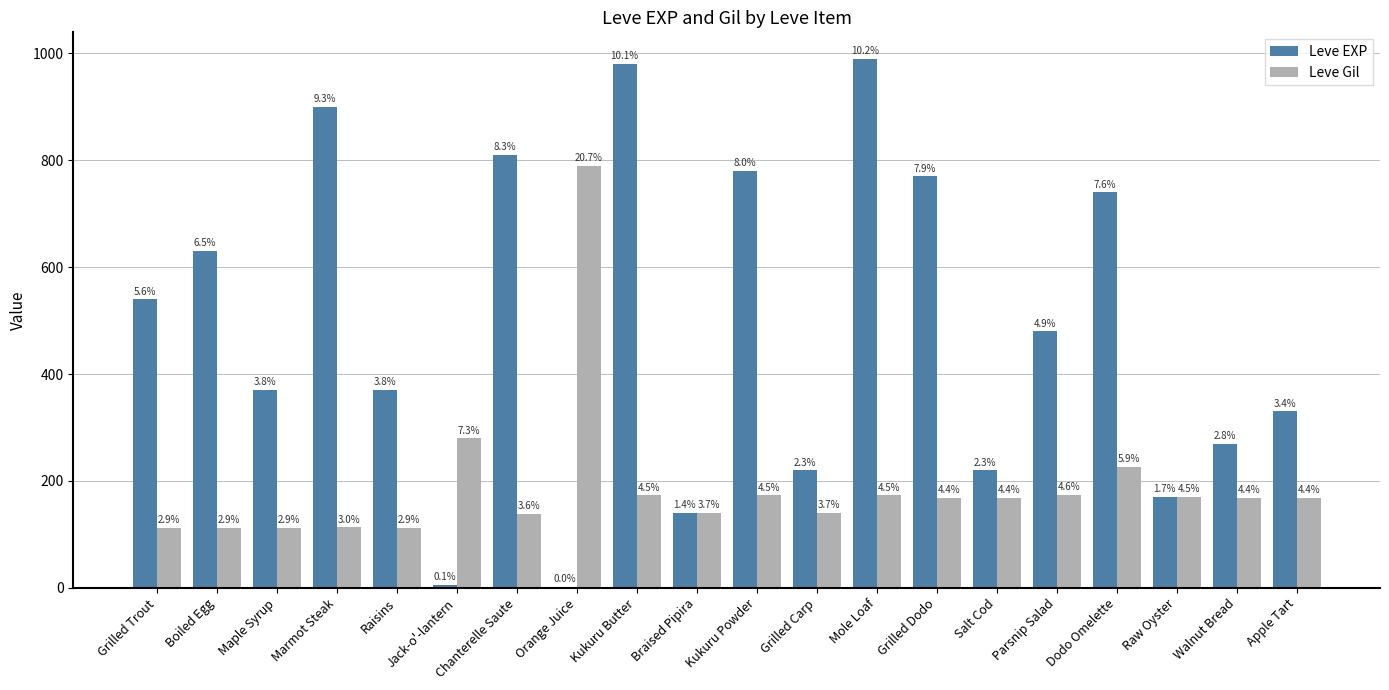

Is it true that Leve Gil equals 173 at Kukuru Powder?

True